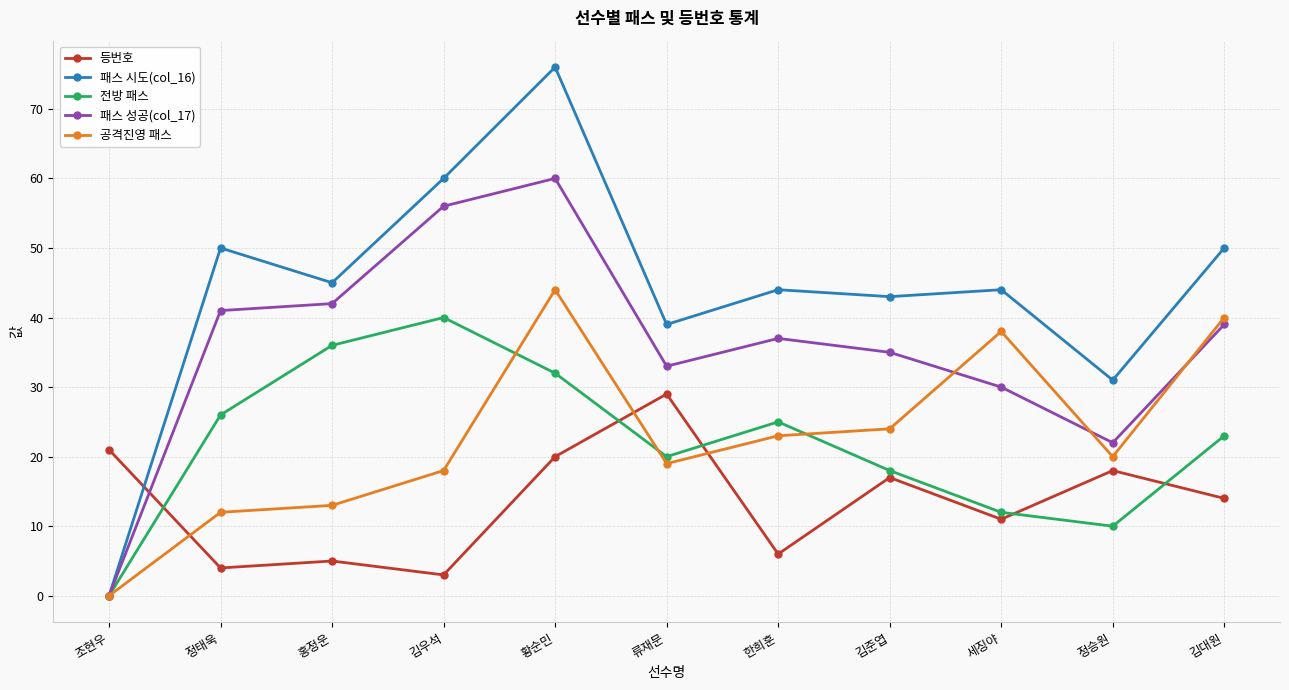

In 패스 시도(col_16), how many points are lower than both neighbors (excluding endpoints)?

4